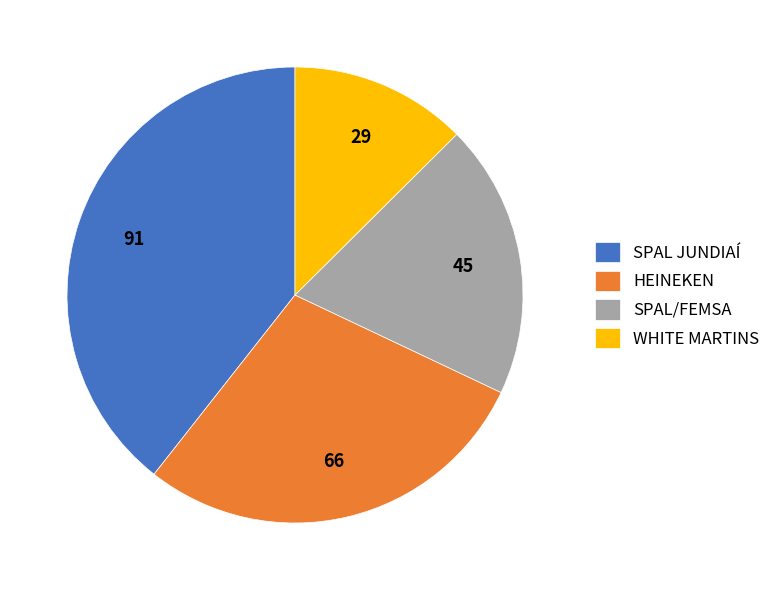

Which category has the smallest portion of the pie?

WHITE MARTINS